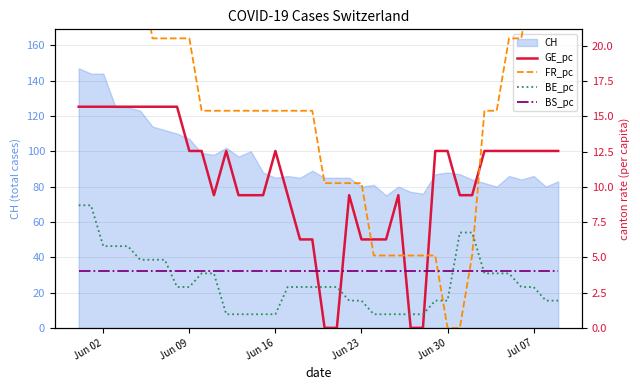

Count the number of categories in the chart.

40